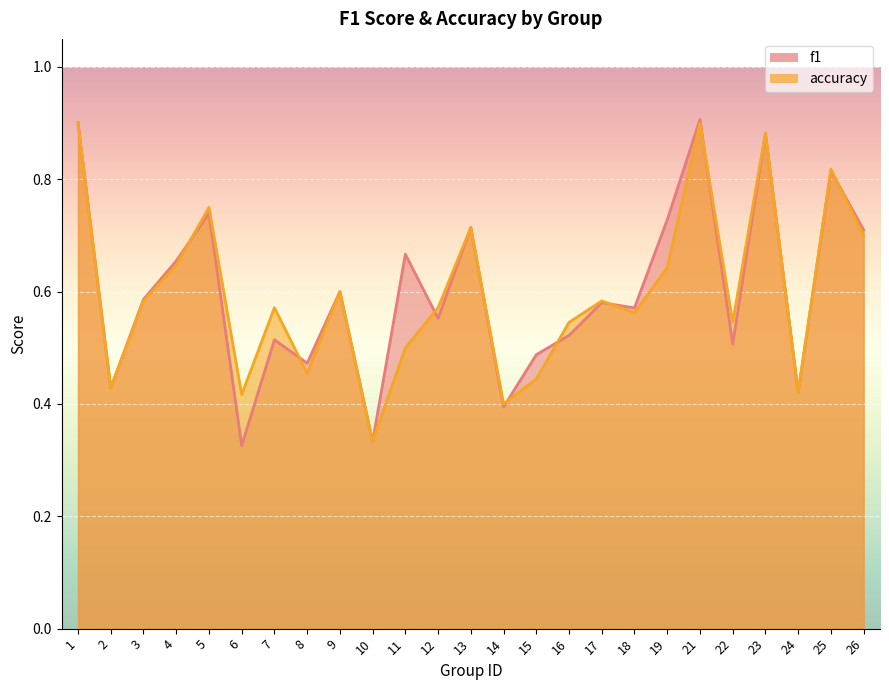

Between which two adjacent categories do accuracy and f1 first intersect?

4 and 5